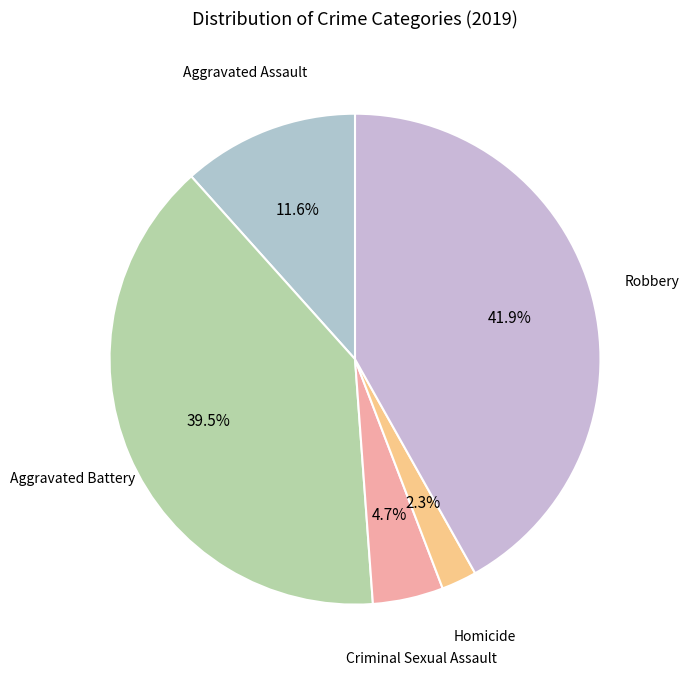

How many segments does this pie chart have?

5